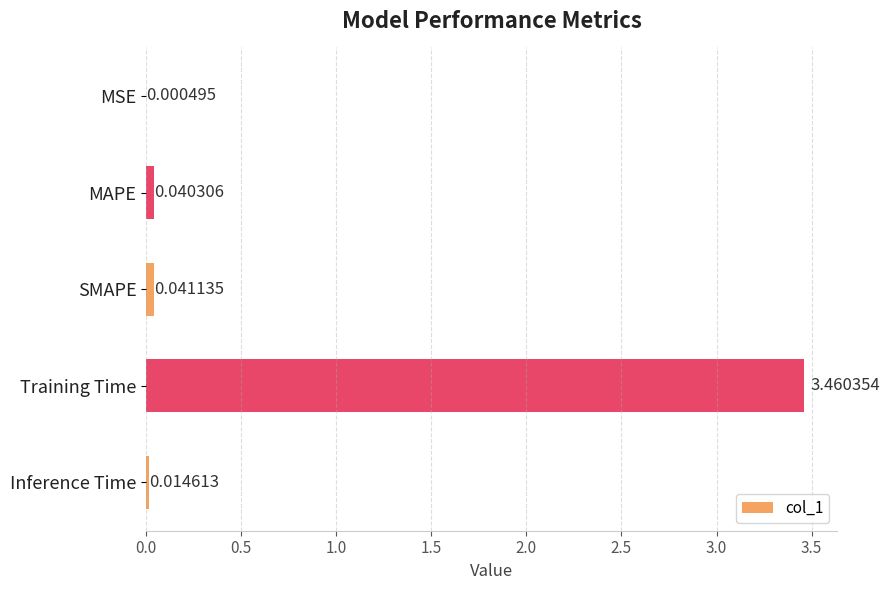

What is the sum of all values?

3.6